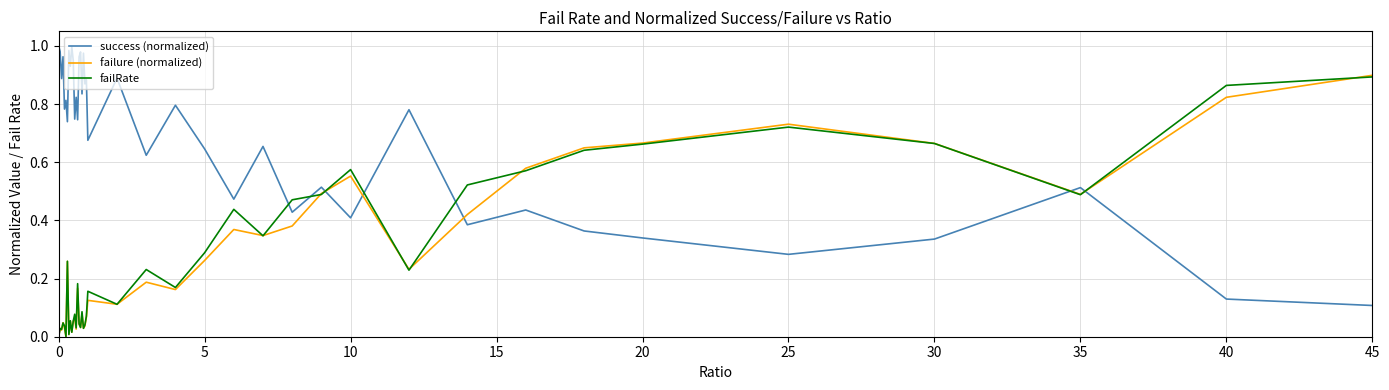

How many times do failRate and success (normalized) cross each other?

7